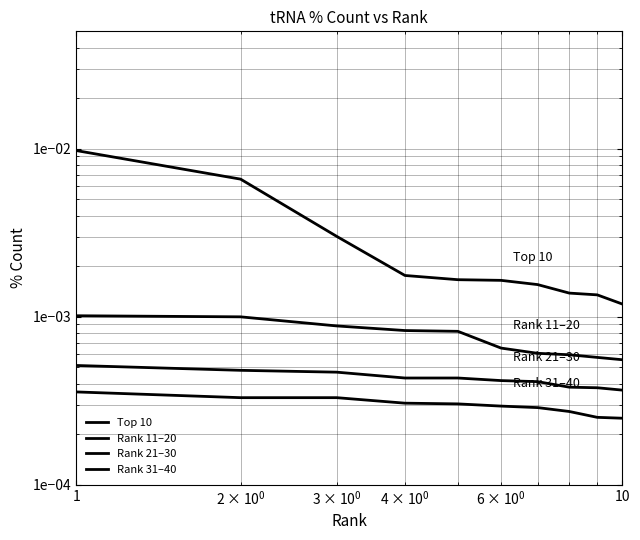

Is this an area chart (filled region under the line)?

No